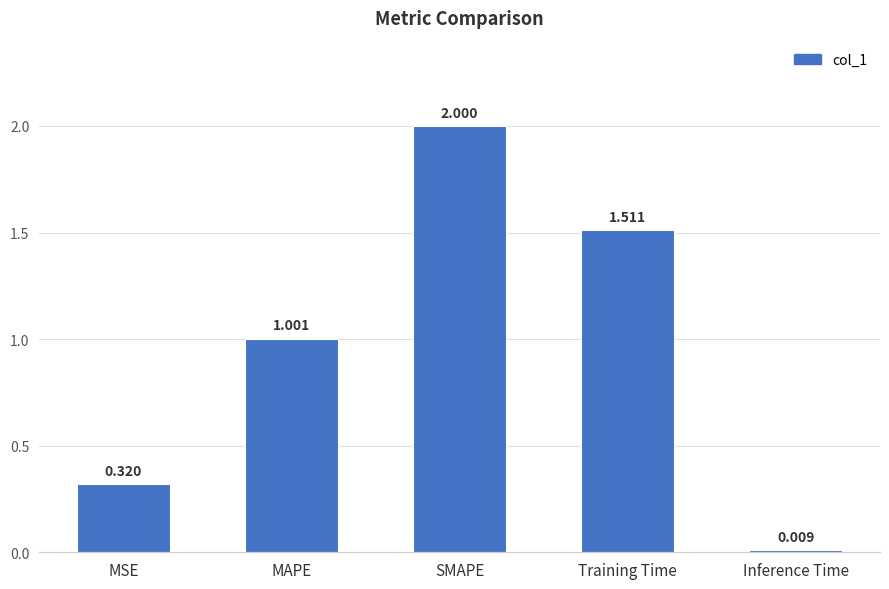

Rank the categories by value from highest to lowest.

SMAPE, Training Time, MAPE, MSE, Inference Time